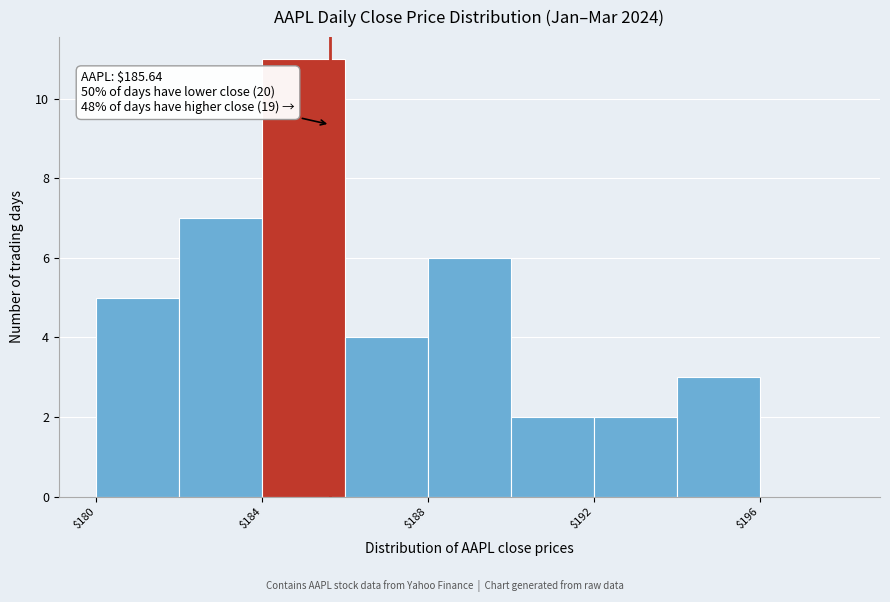

Which range on the x-axis has the tallest bar?

184 to 186